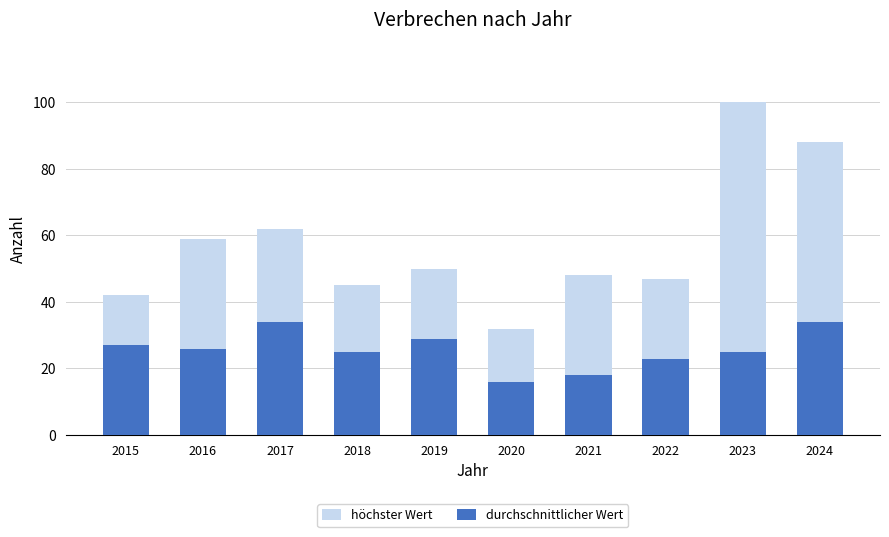

The value of höchster Wert at 2015 is 42. True or false?

True